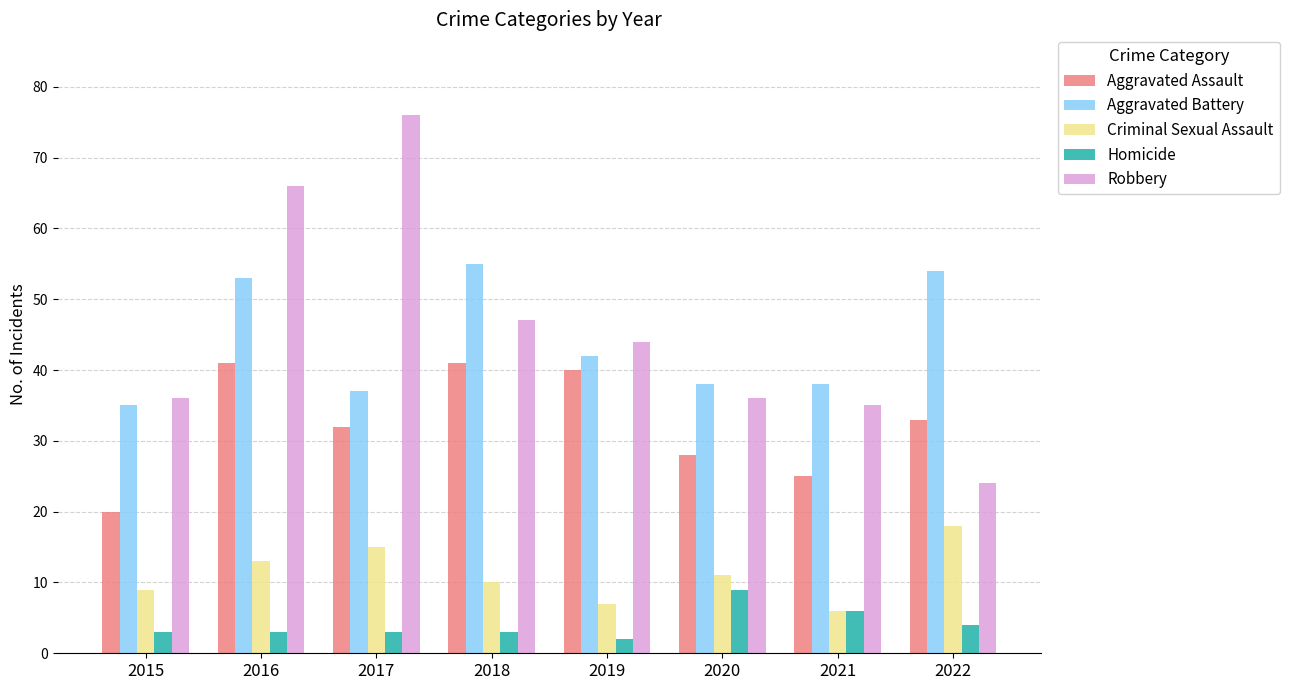

What is the difference between the maximum and minimum values in the Robbery series?

52